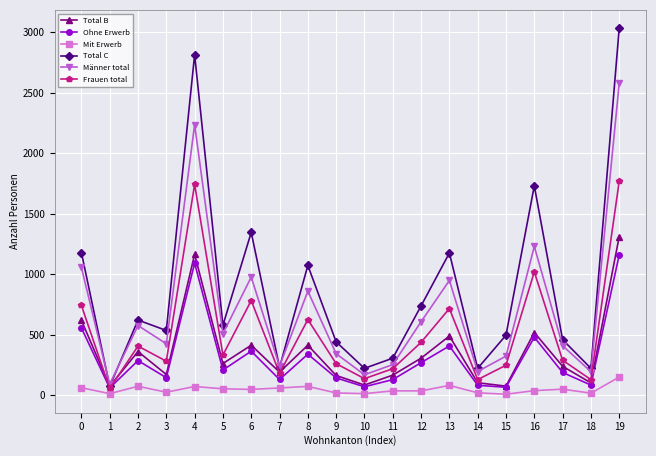

At 2, list the series in order from largest to smallest.

Total C, Männer total, Frauen total, Total B, Ohne Erwerb, Mit Erwerb